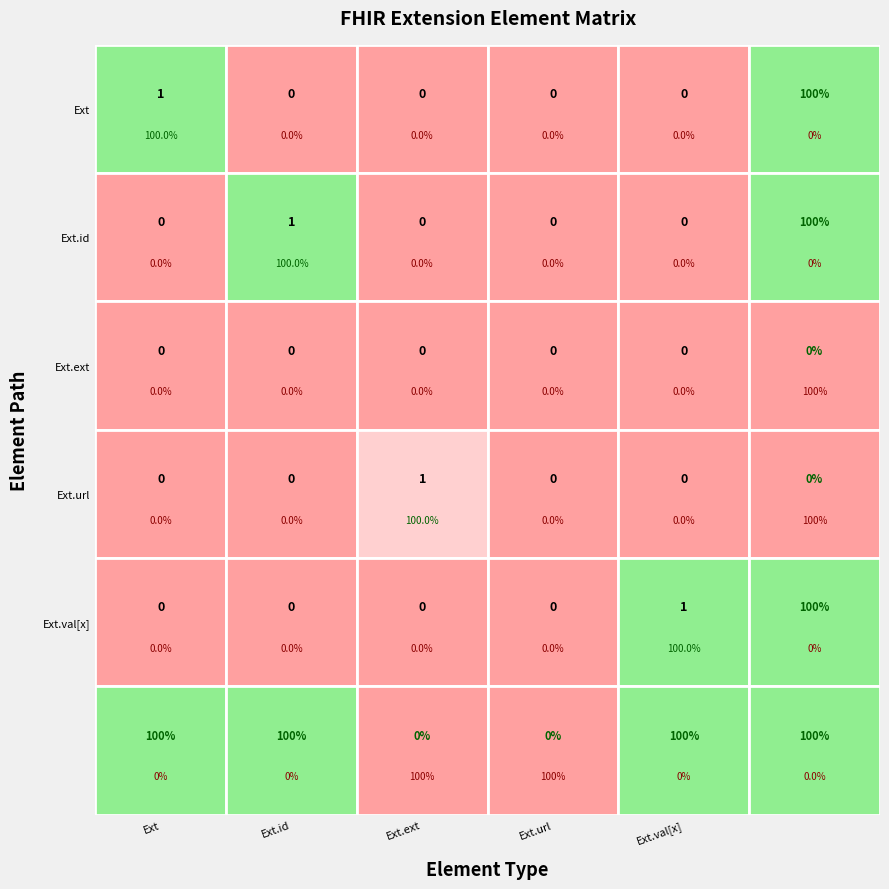

The value of Extension.value[x] at Extension.id is 0. True or false?

True